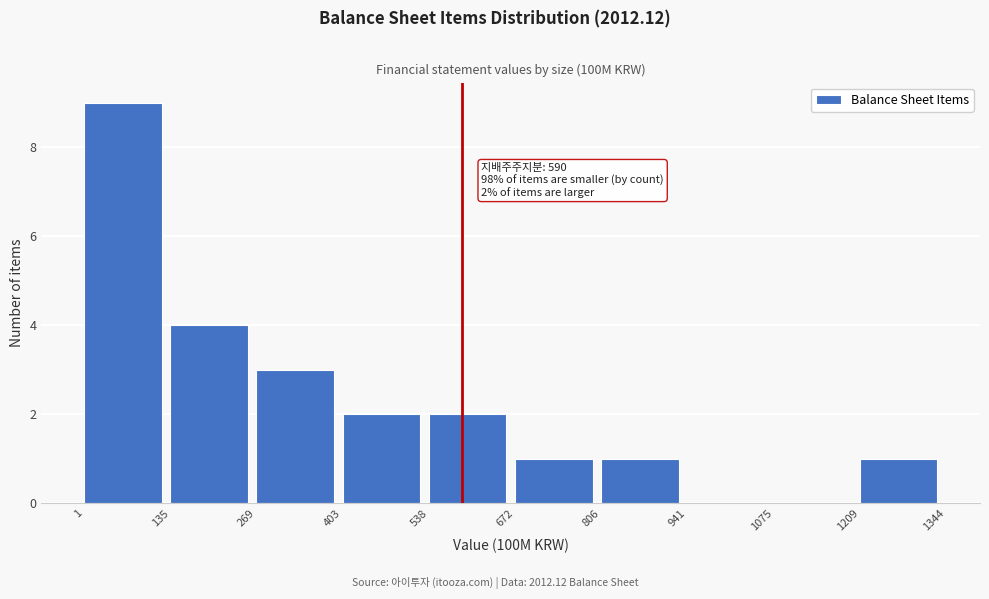

Which range on the x-axis has the tallest bar?

1 to 135